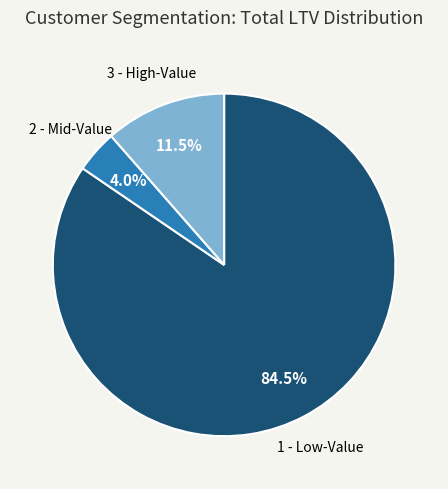

Is there any slice that represents more than half of the pie?

Yes